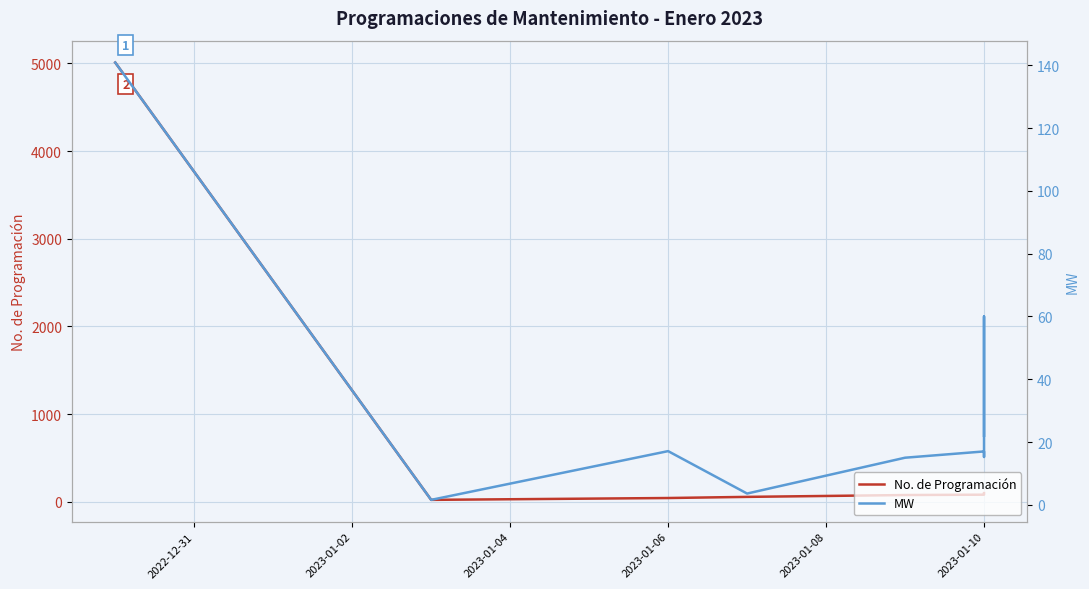

Reading right to left, list all the values displayed in this chart.

No. de Programación: 99.0	96.0	88.0	87.0	85.0	84.0	83.0	82.0	81.0	77.0	56.0	43.0	22.0	5009.0
MW: 22.0	60.0	25.0	15.2	17.0	17.0	17.0	17.0	17.0	15.0	3.6	17.1	1.6	140.9